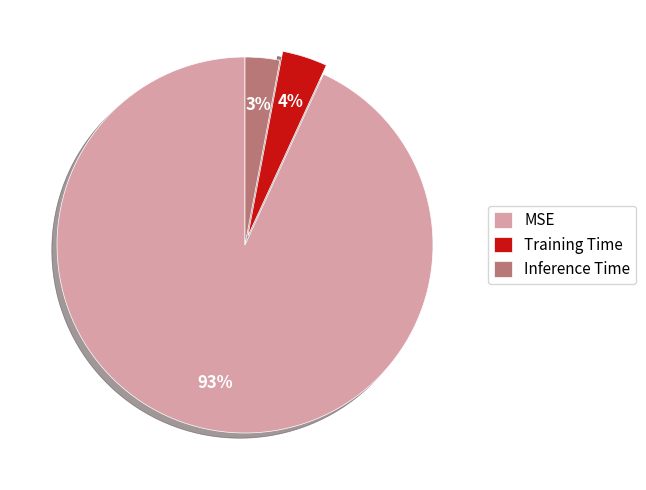

Rank the categories by value from lowest to highest.

Inference Time, Training Time, MSE